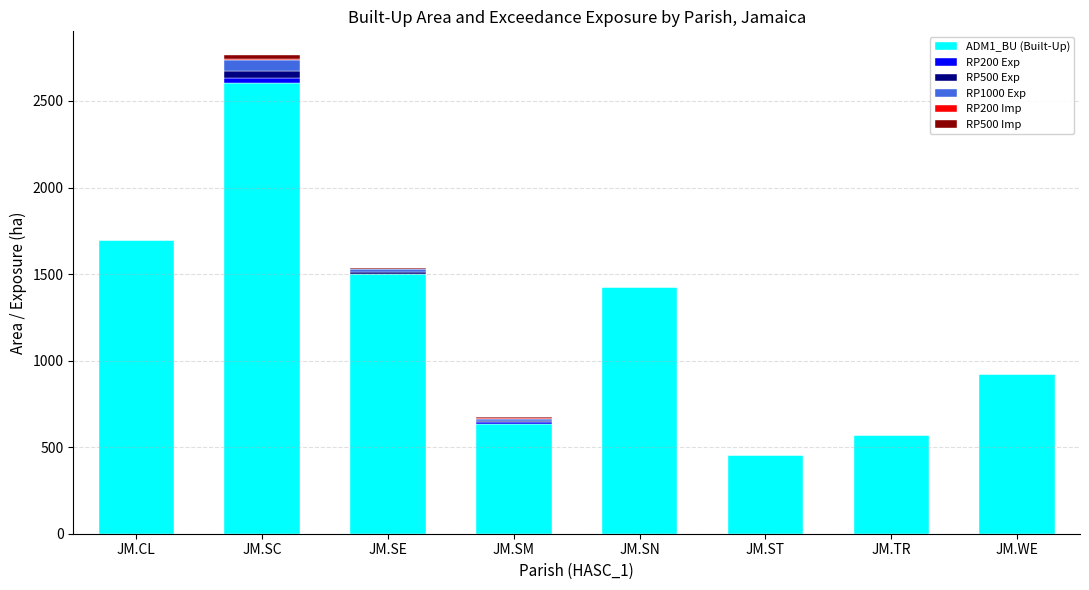

True or false: ADM1_BU (Built-Up) has a value of 521.3 at JM.SN.

False